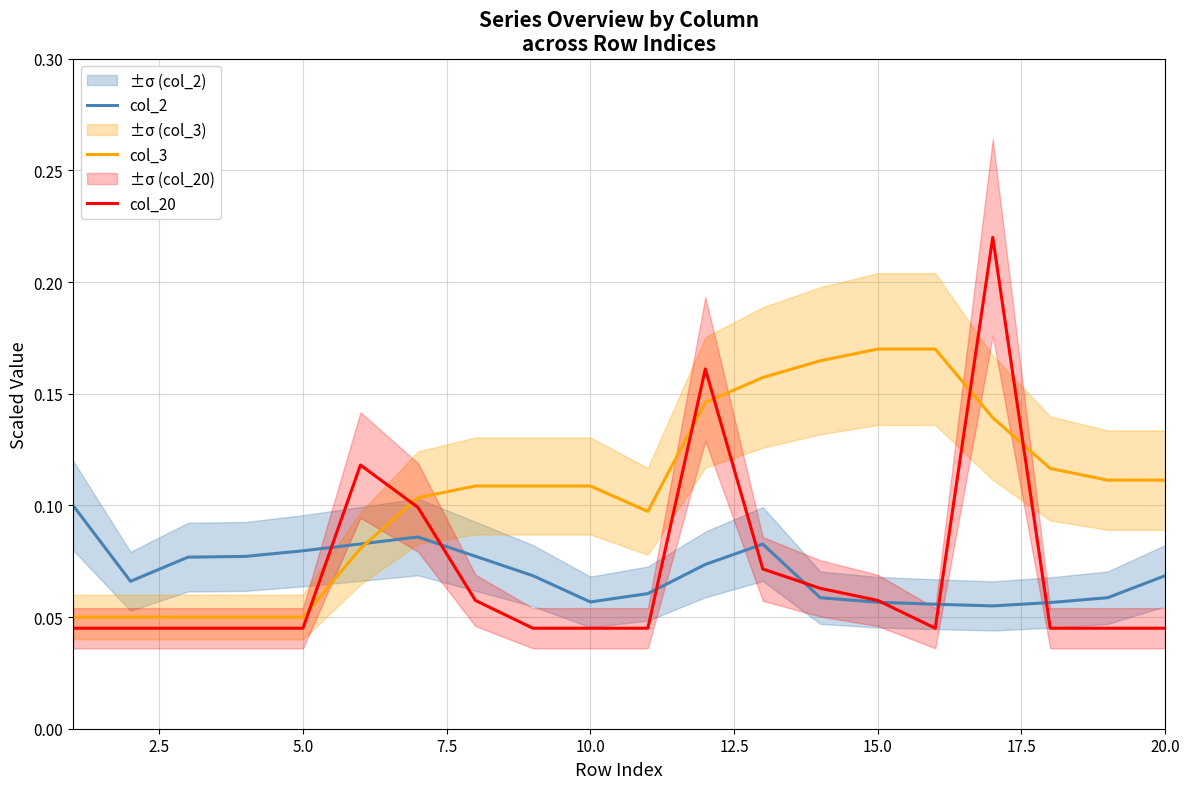

Reading left to right, extract all data points from this chart.

col_2: 0.1	0.1	0.1	0.1	0.1	0.1	0.1	0.1	0.1	0.1	0.1	0.1	0.1	0.1	0.1	0.1	0.1	0.1	0.1	0.1
col_3: 0.1	0.1	0.1	0.1	0.1	0.1	0.1	0.1	0.1	0.1	0.1	0.1	0.2	0.2	0.2	0.2	0.1	0.1	0.1	0.1
col_20: 0.0	0.0	0.0	0.0	0.0	0.1	0.1	0.1	0.0	0.0	0.0	0.2	0.1	0.1	0.1	0.0	0.2	0.0	0.0	0.0